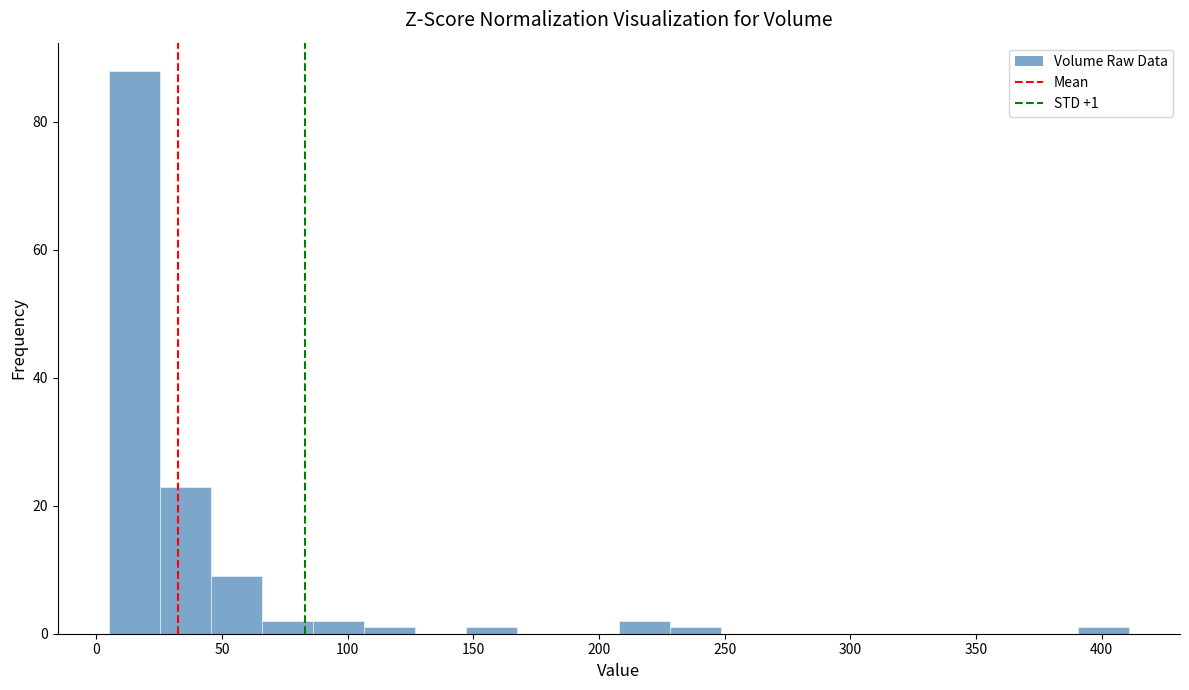

Over which range of the x-axis is the bar tallest?

5 to 25